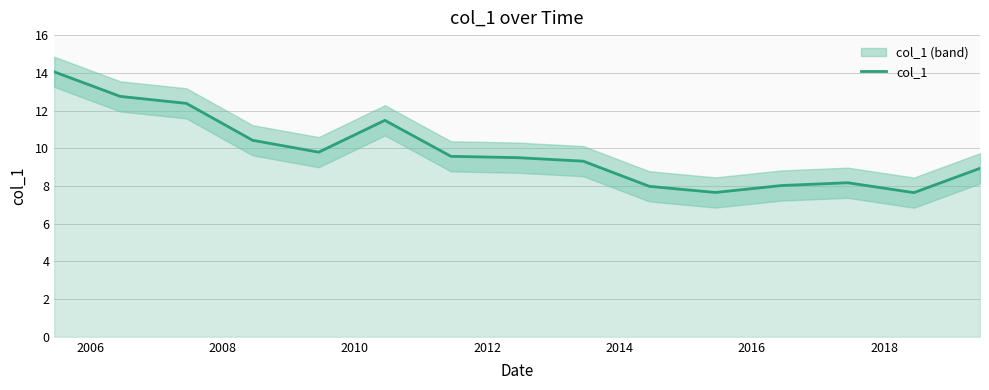

What is the minimum value for col_1?

7.6